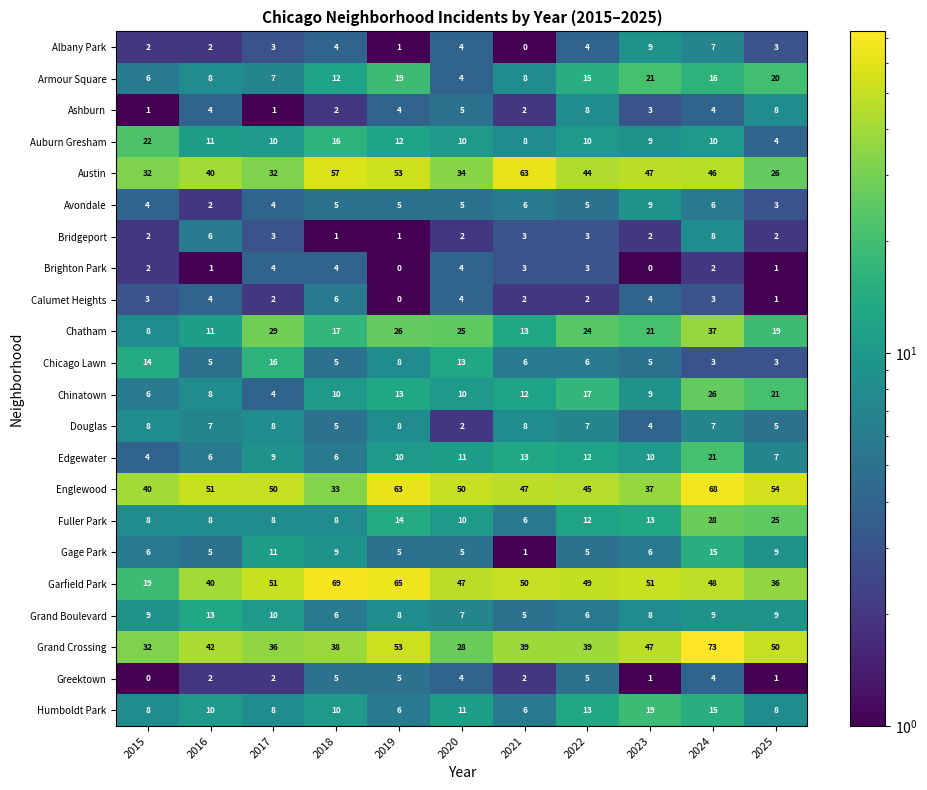

What is the sum of the Bridgeport values at 2019 and 2025?

3